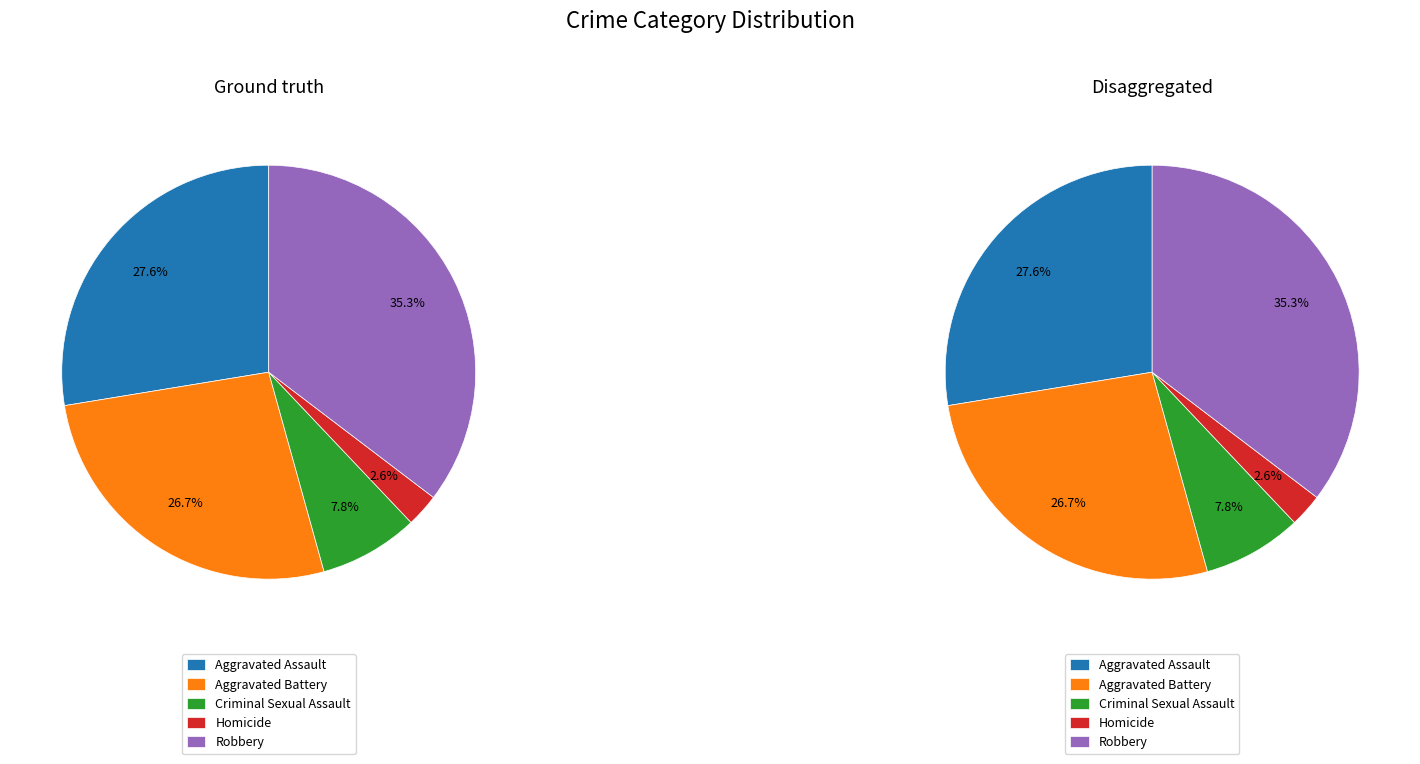

Is there any slice that represents more than half of the pie?

No